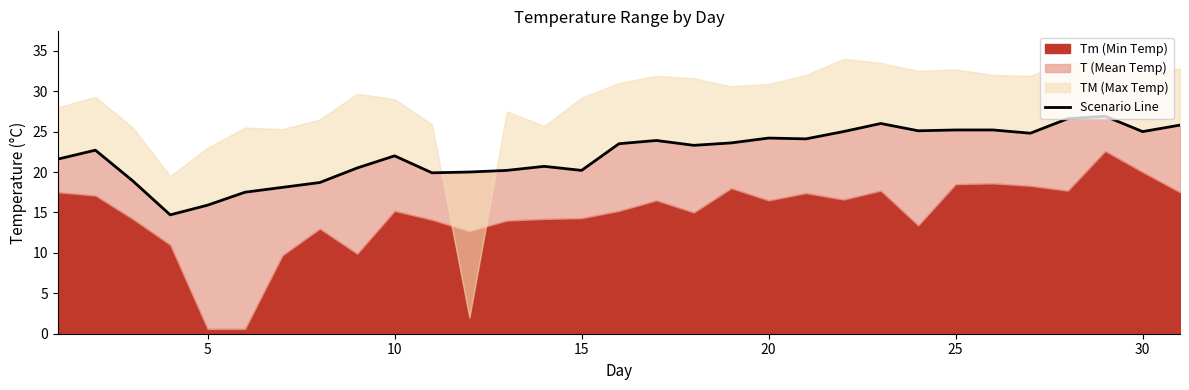

How many values are below 23?

15